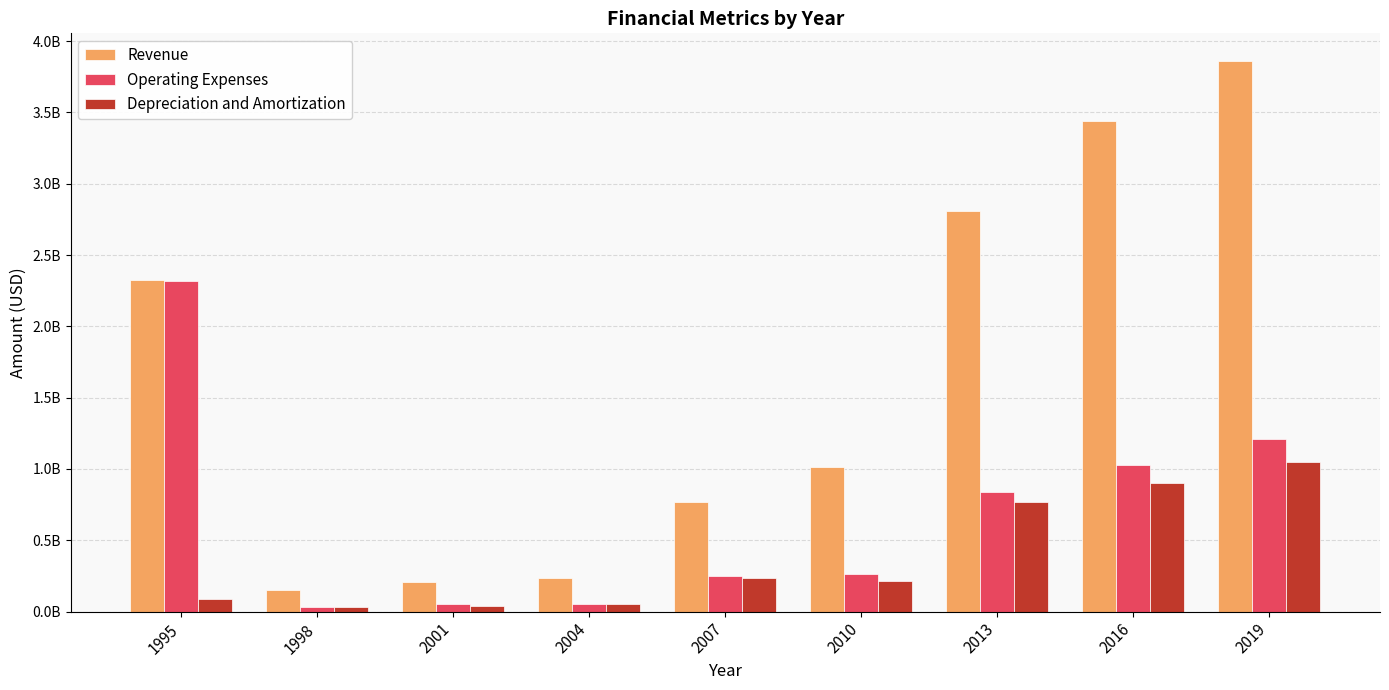

List the labels in order of Operating Expenses value, smallest first.

1998, 2004, 2001, 2007, 2010, 2013, 2016, 2019, 1995